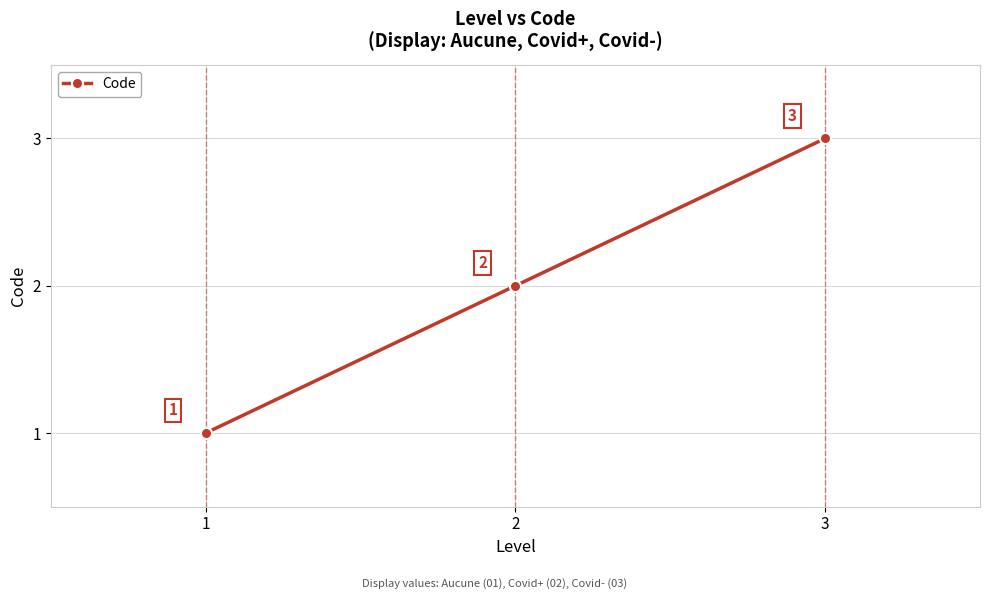

List the labels in order of value, smallest first.

1, 2, 3